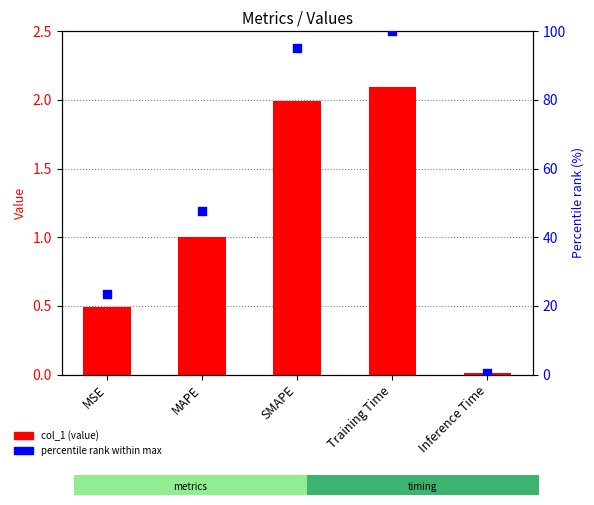

Is the value of percentile rank at MAPE greater than the value of col_1 (value) at Inference Time?

Yes